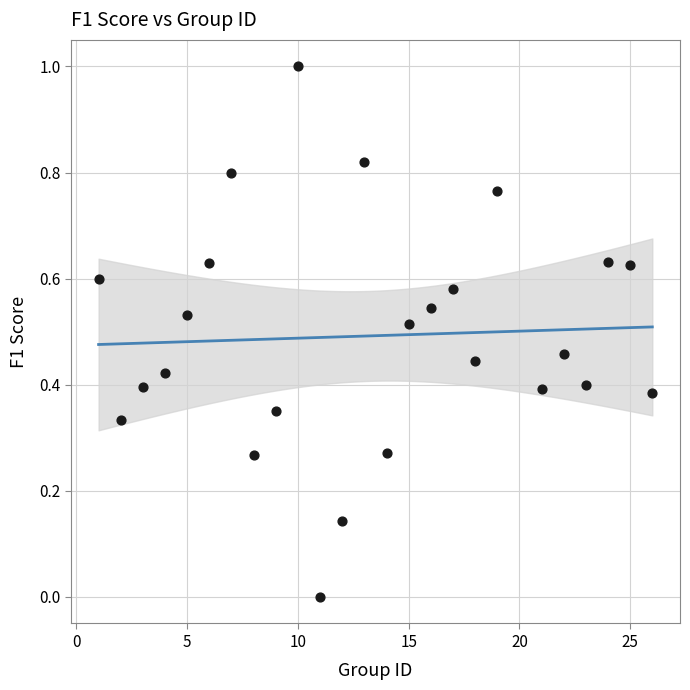

What is the range of Y values (max minus min)?

1.0